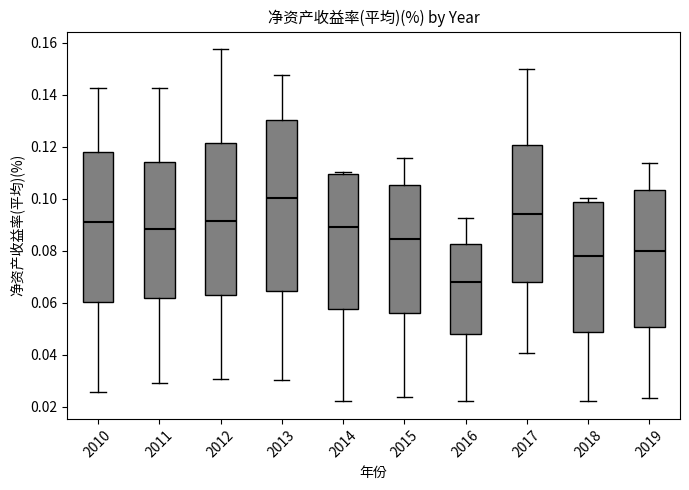

Comparing the boxes themselves (not the whiskers), which one is the tallest?

2013